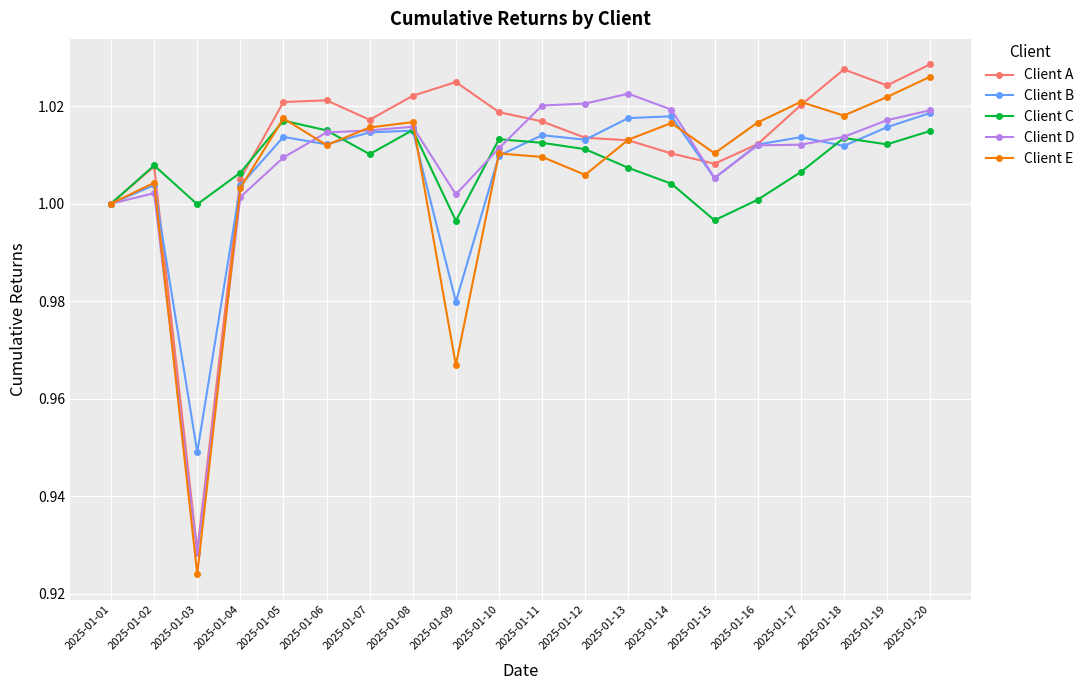

In Client B, how many points are lower than both neighbors (excluding endpoints)?

6